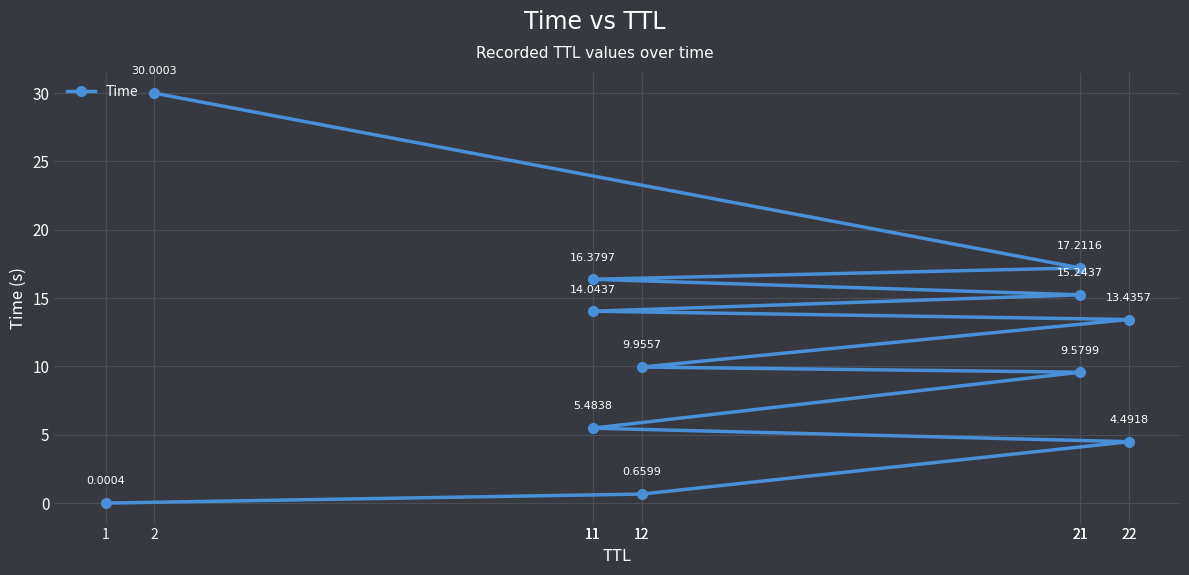

Approximately how many times larger is the value at 22 compared to 11?

0.8